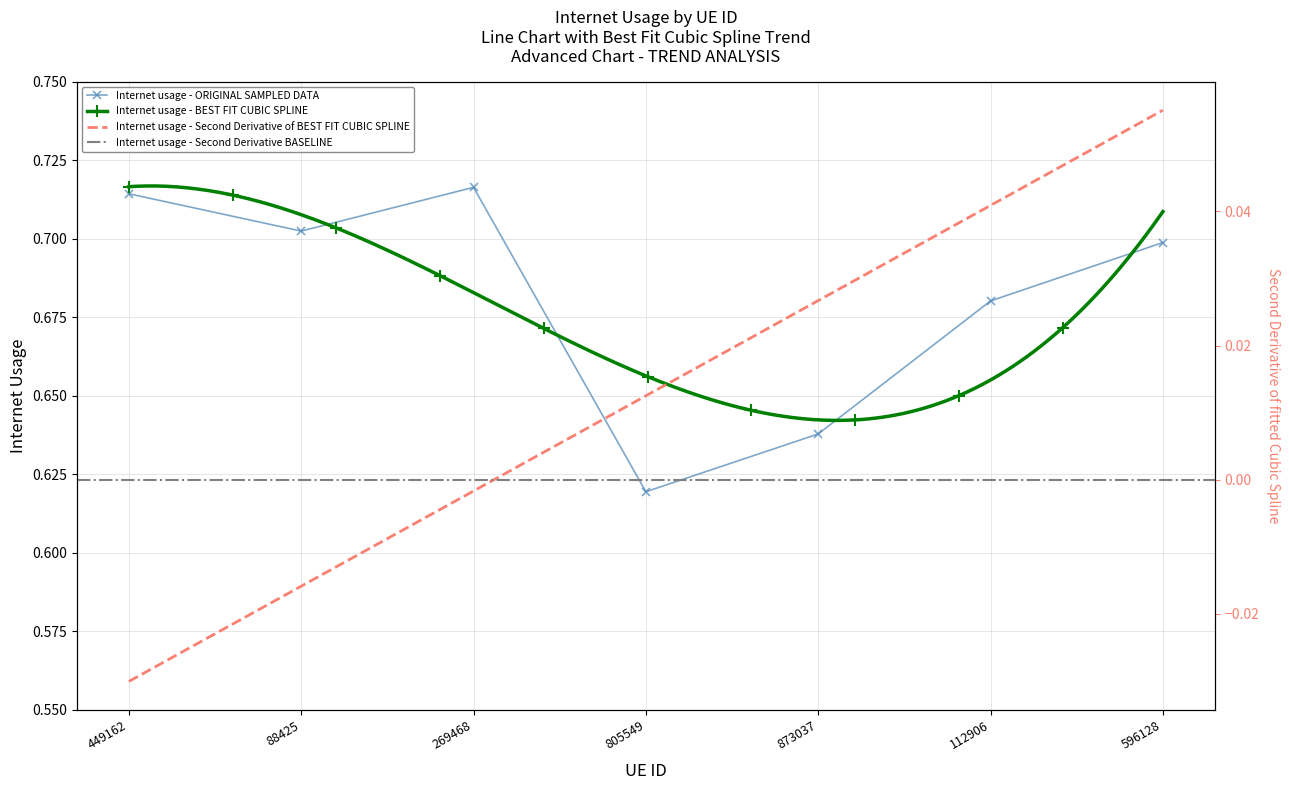

Which has a higher value, 112906 or 596128?

596128